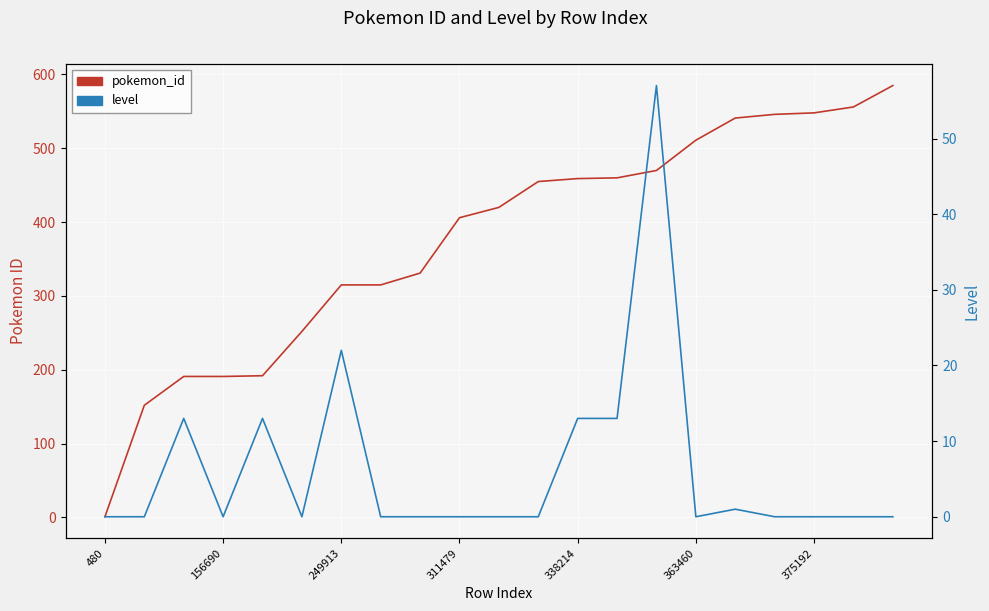

What is the label of the 12th point from the left?

11